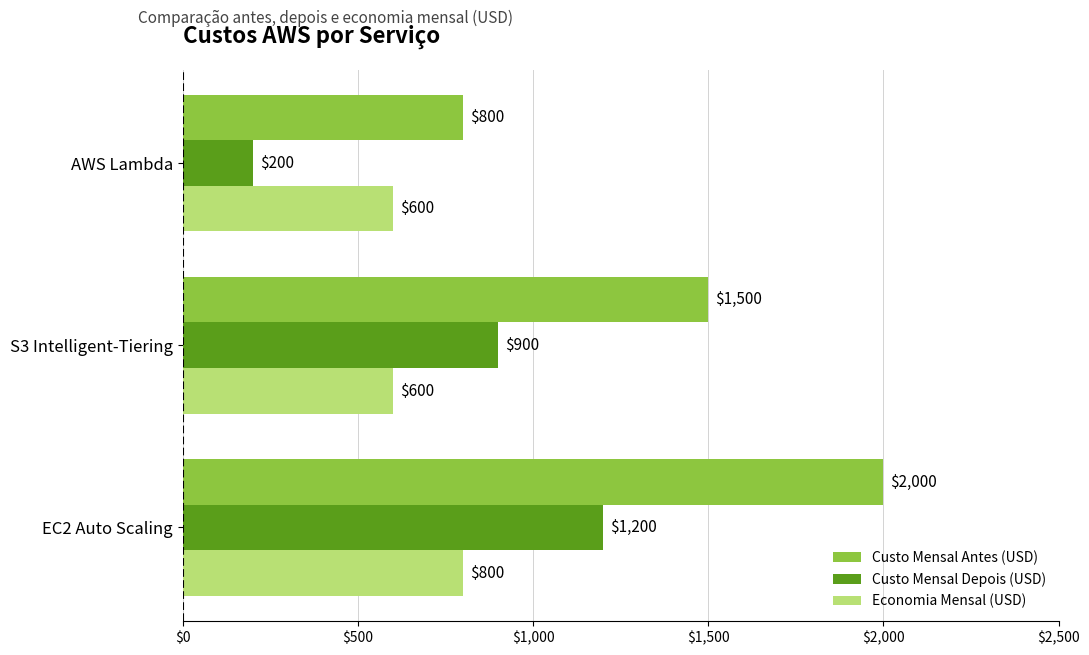

Count the number of categories in the chart.

3